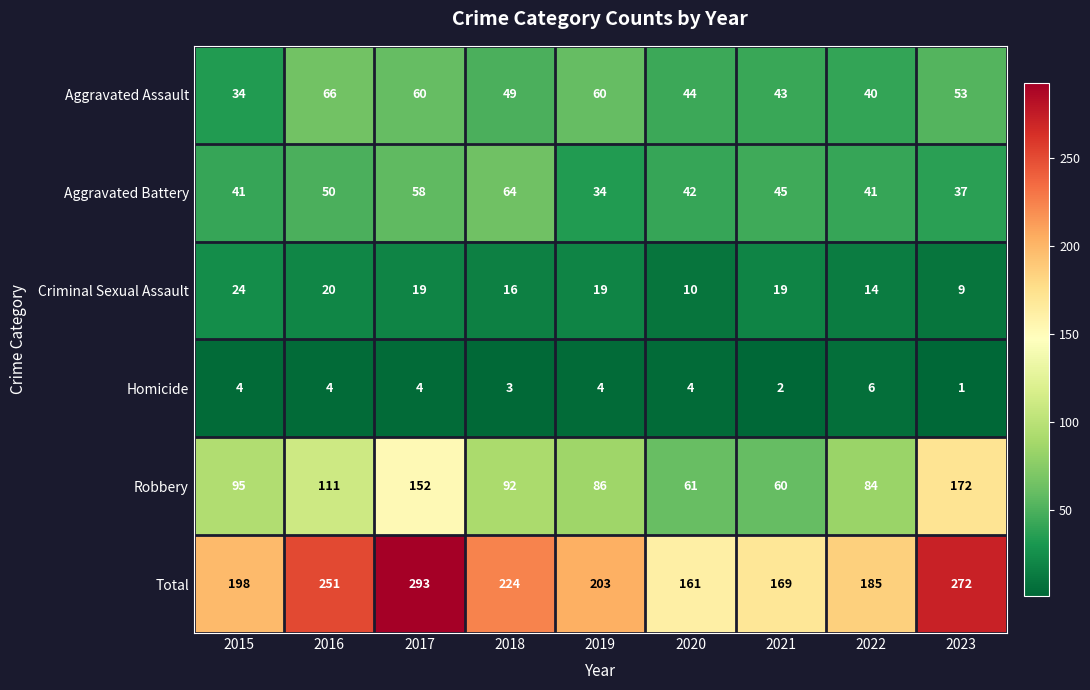

How many values in the Robbery series are below 92?

4